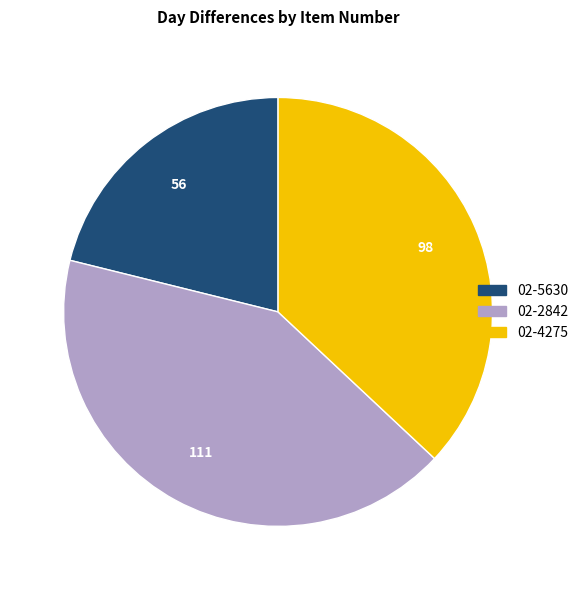

Does any single category account for the majority?

No